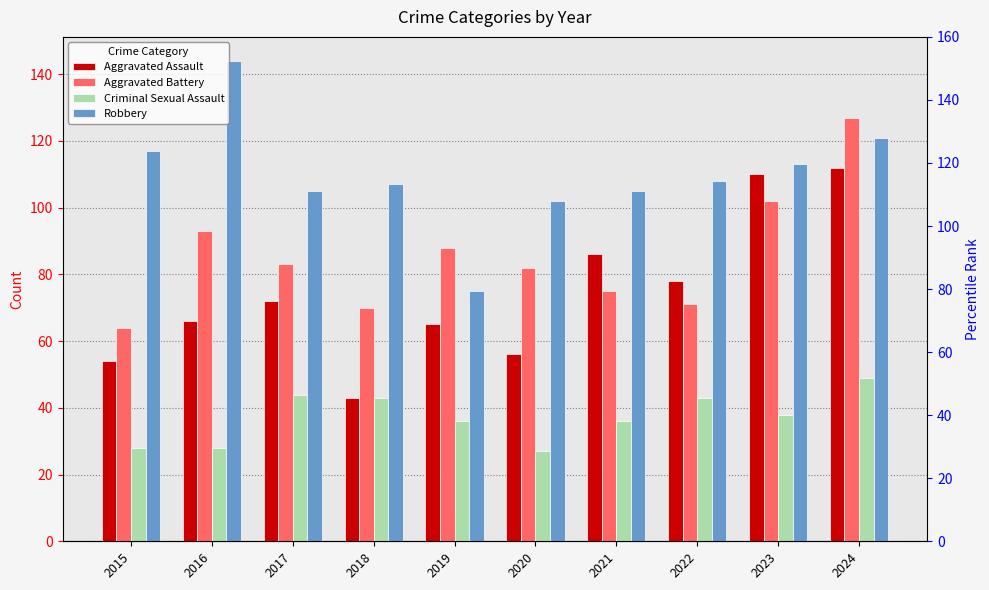

Which series has the widest spread of values?

Aggravated Assault